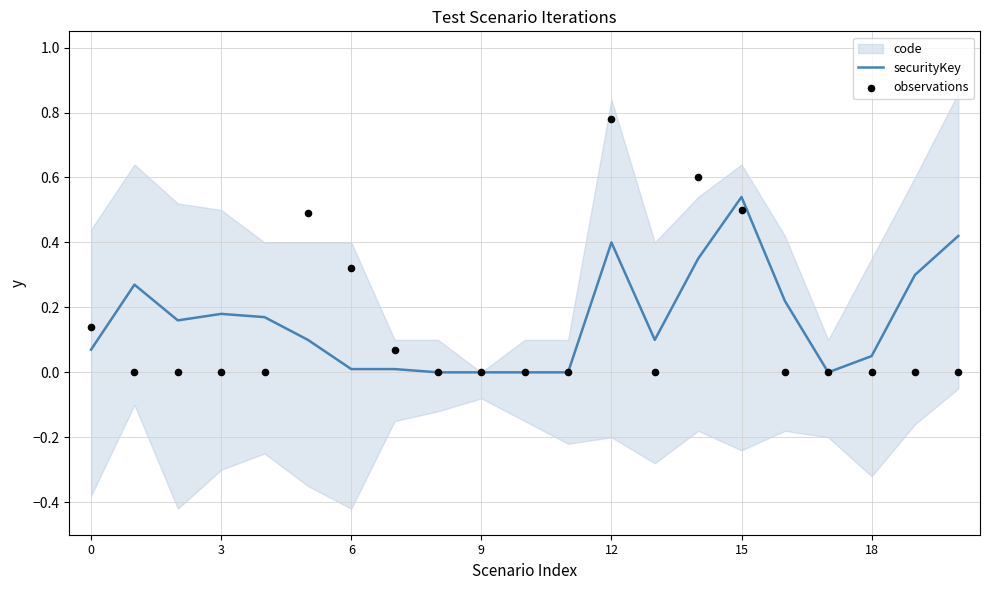

Which series reaches the maximum Y coordinate?

observations